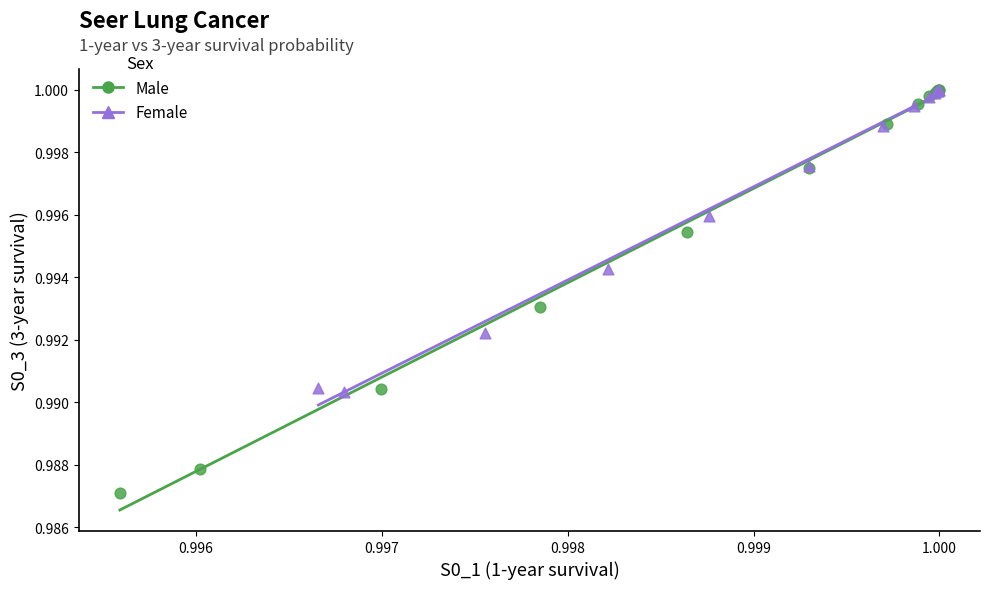

Which series contains the lowest Y value?

Male